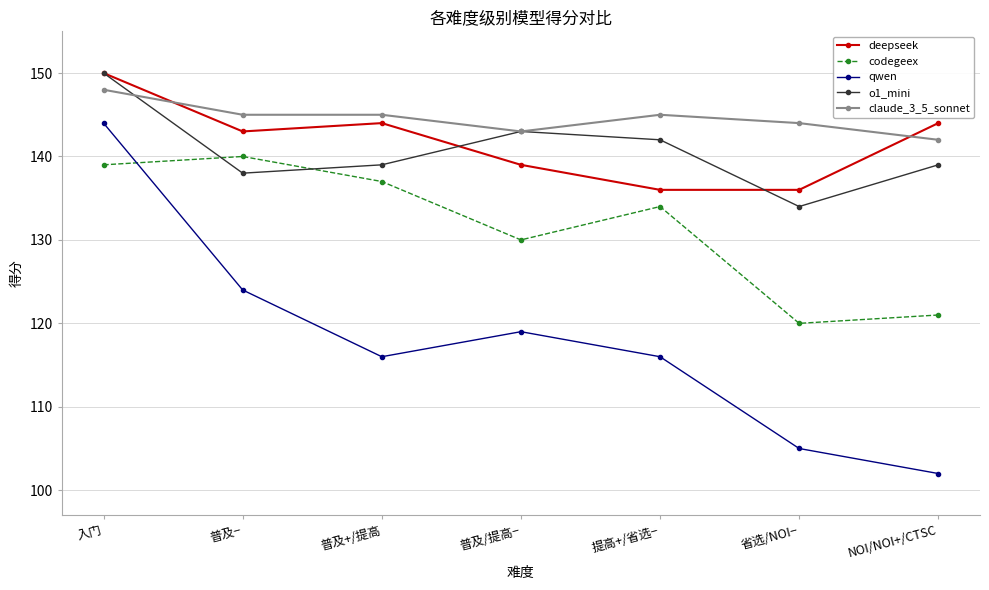

At which label is qwen closest to 123?

普及−